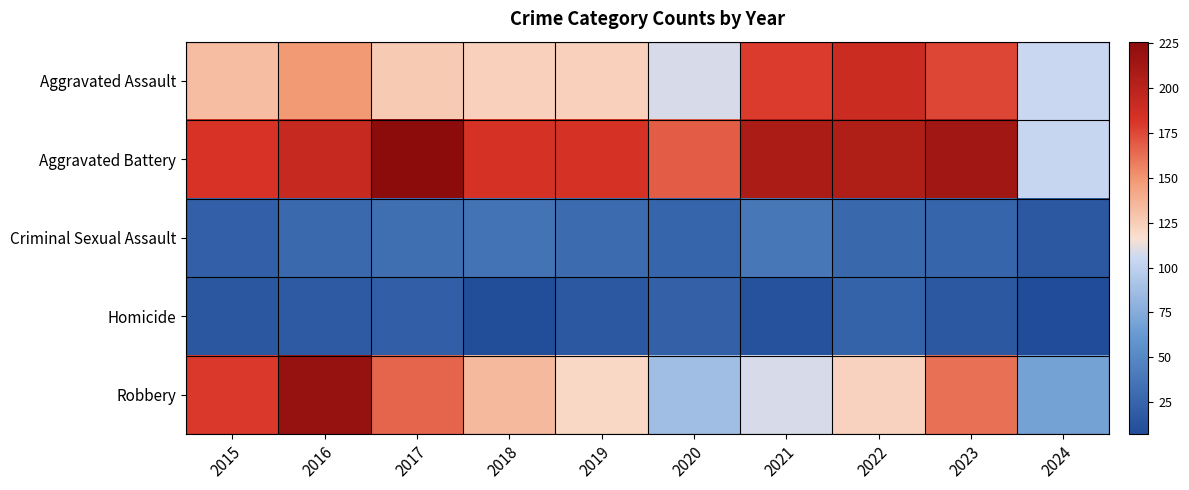

Which series has the largest range (max minus min)?

Robbery